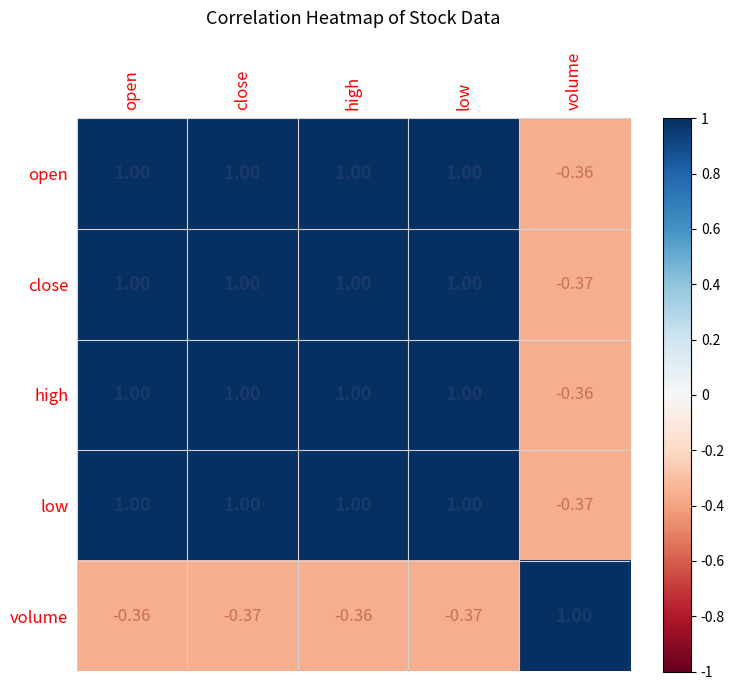

How many values in close are below zero?

1